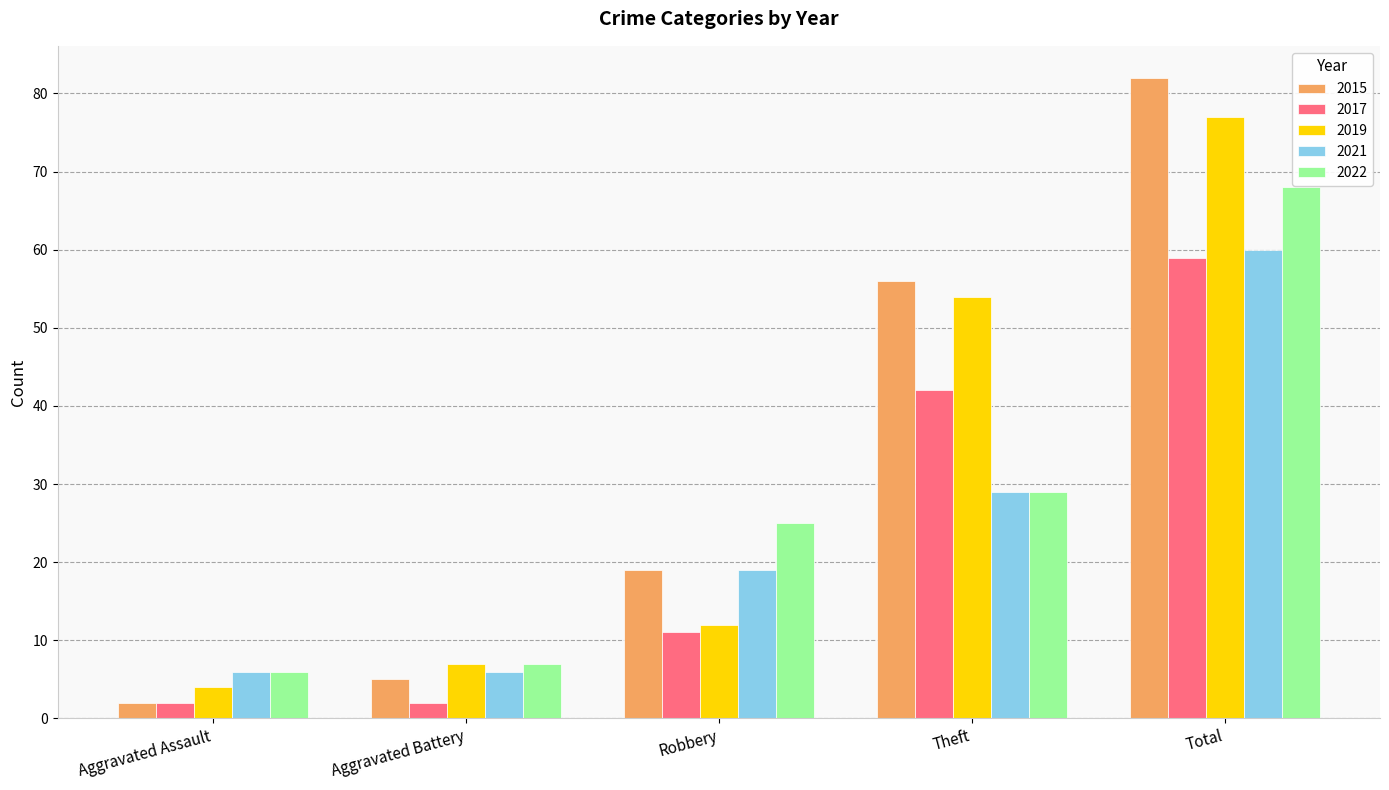

How many values in the 2019 series are below 12?

2